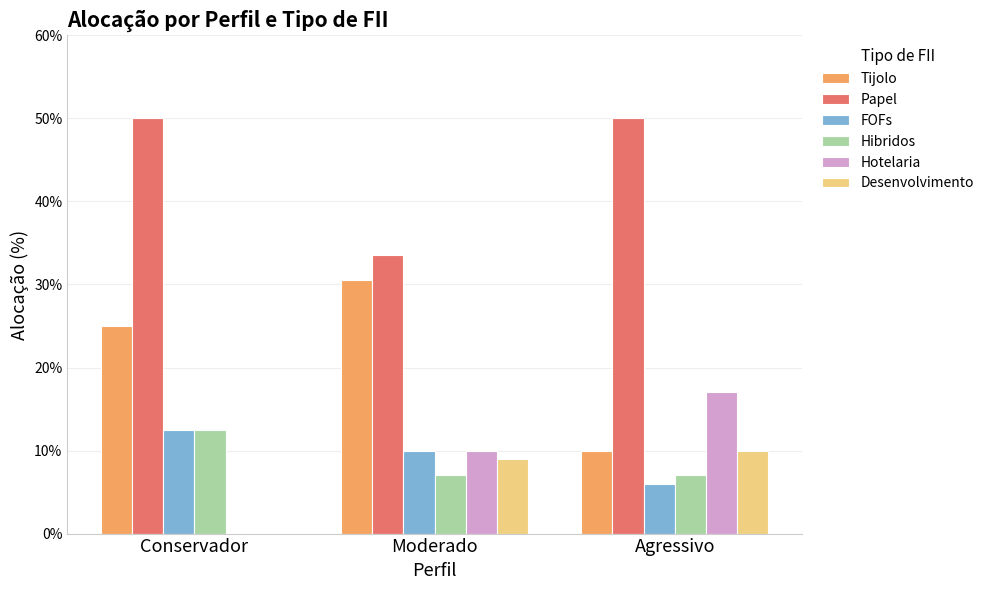

At which label is Papel closest to 41?

Moderado